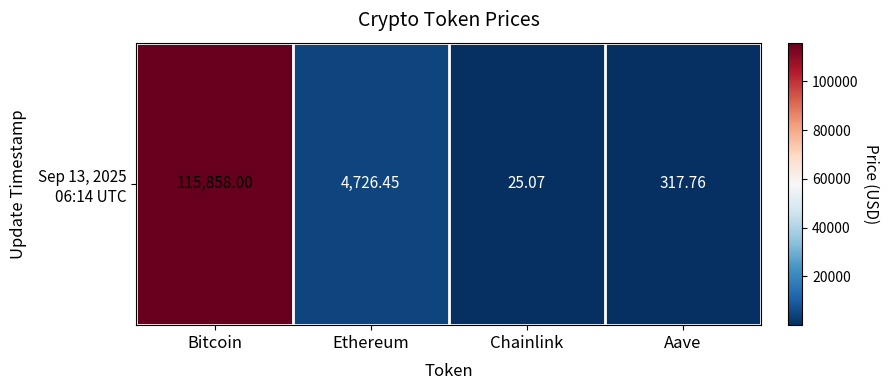

Rank the categories by value from lowest to highest.

Chainlink, Aave, Ethereum, Bitcoin